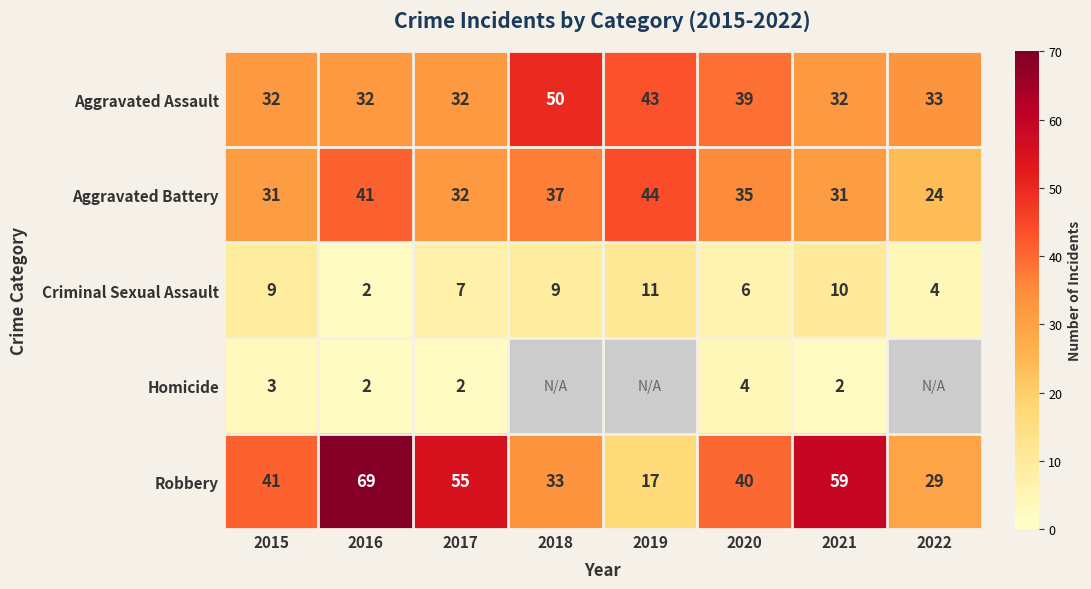

The value of Aggravated Battery at 2016 is 67.5. True or false?

False